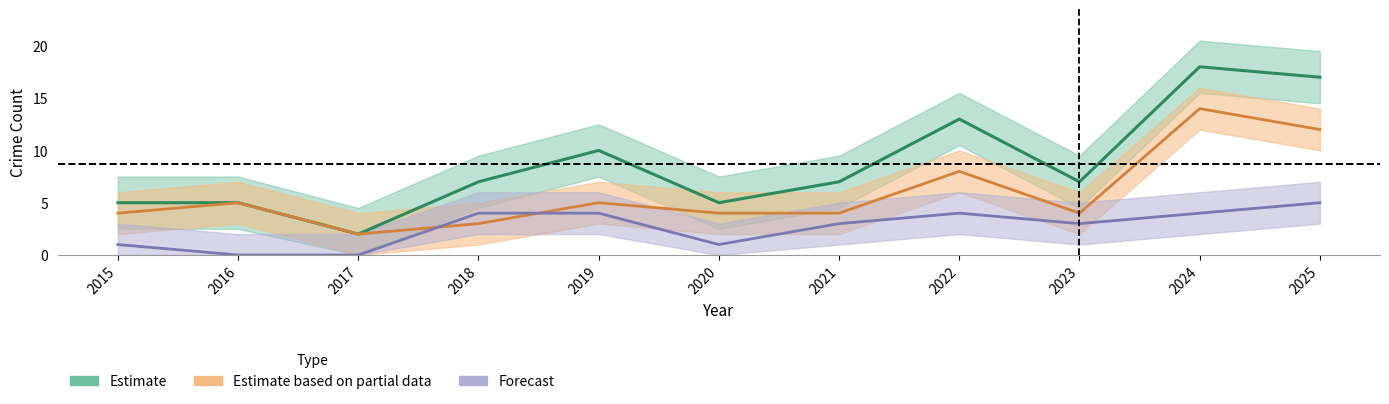

How many interior local valleys does the Total series have?

3